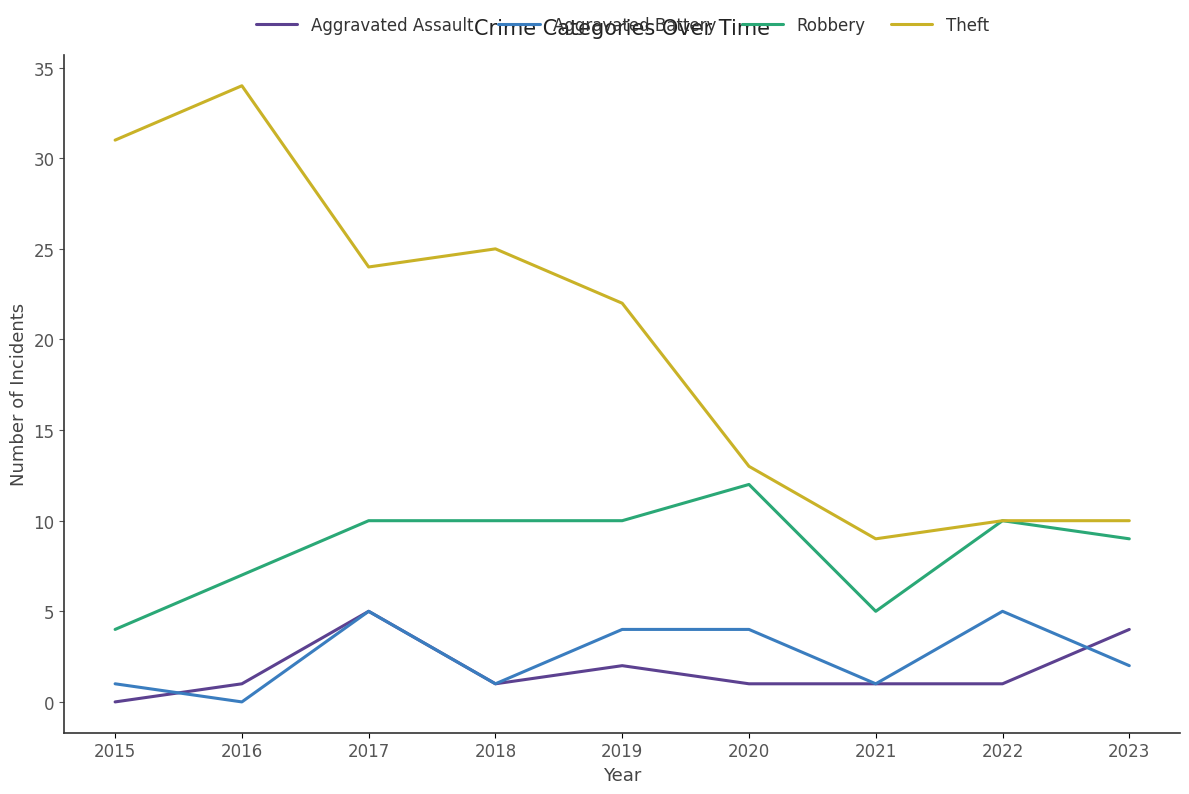

What are all the series names shown in the legend?

Aggravated Assault, Aggravated Battery, Robbery, Theft